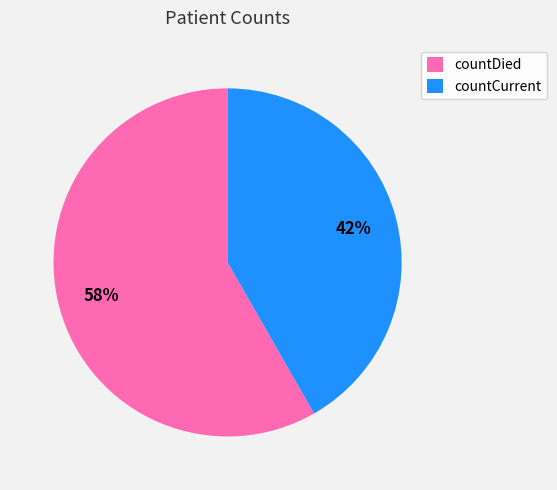

Which slice is the largest?

countDied